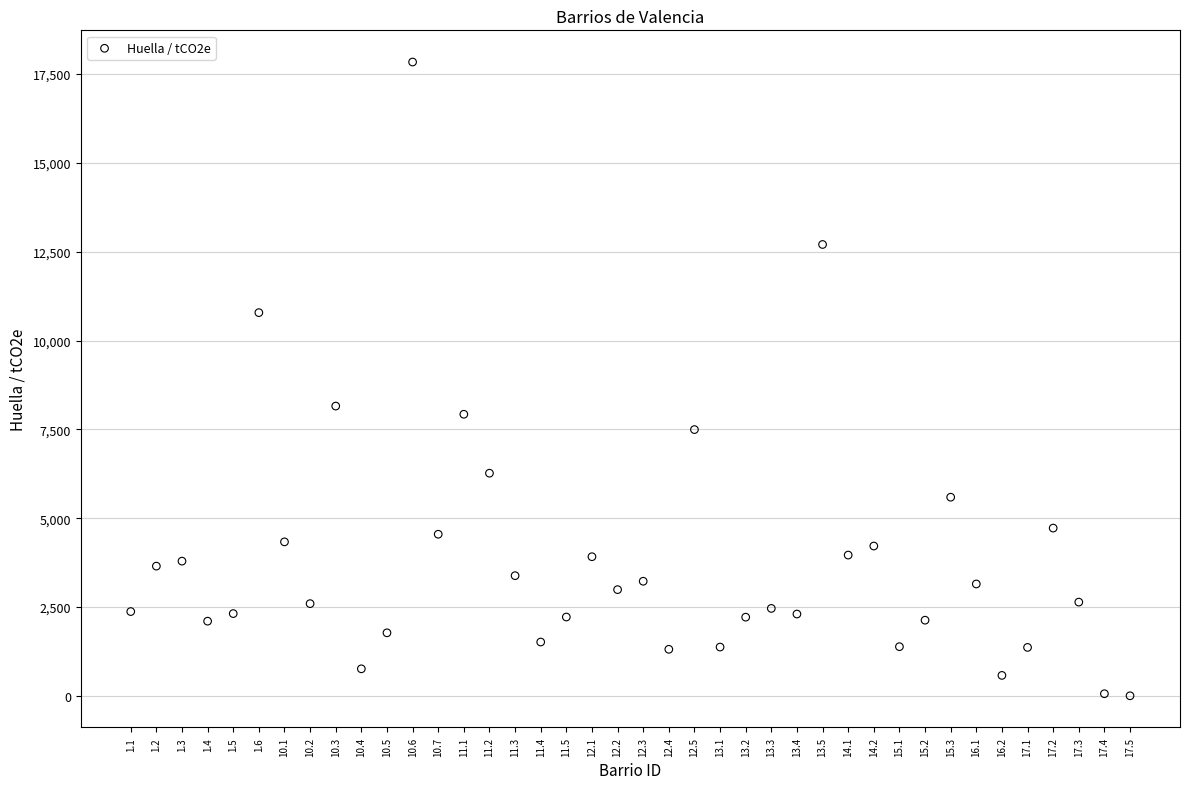

What Y value in the scatter plot is closest to 8920?

8156.7